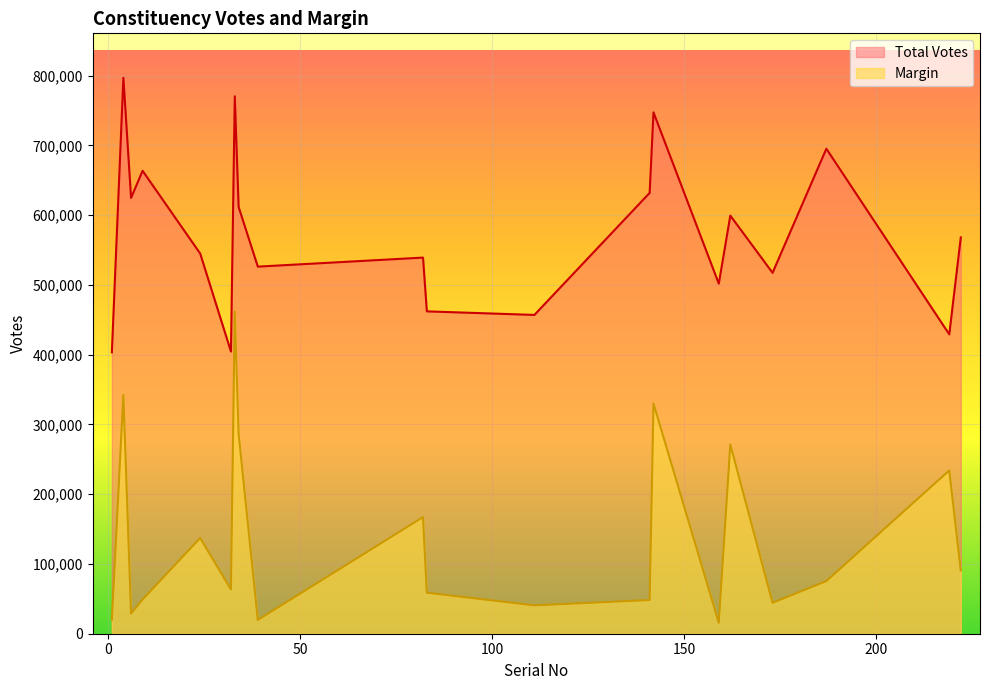

How many lines are shown in the chart?

2